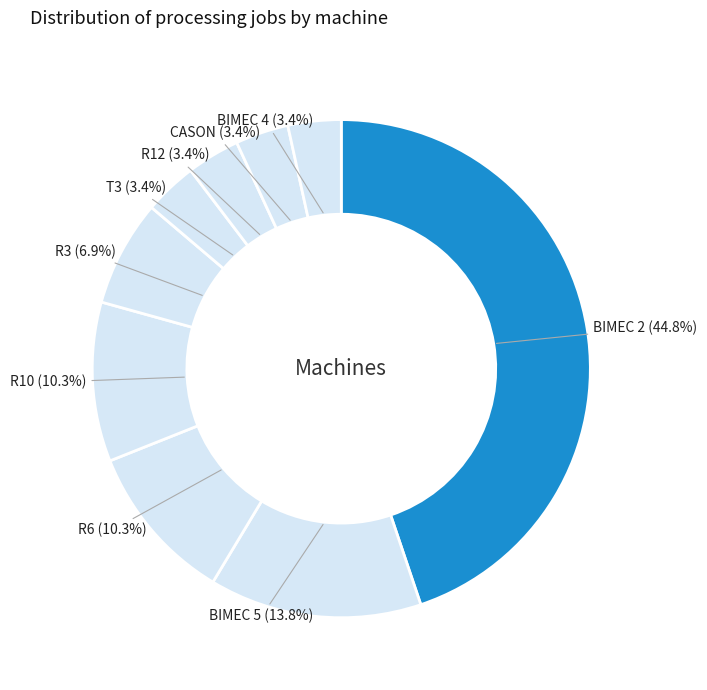

How many segments does this pie chart have?

9